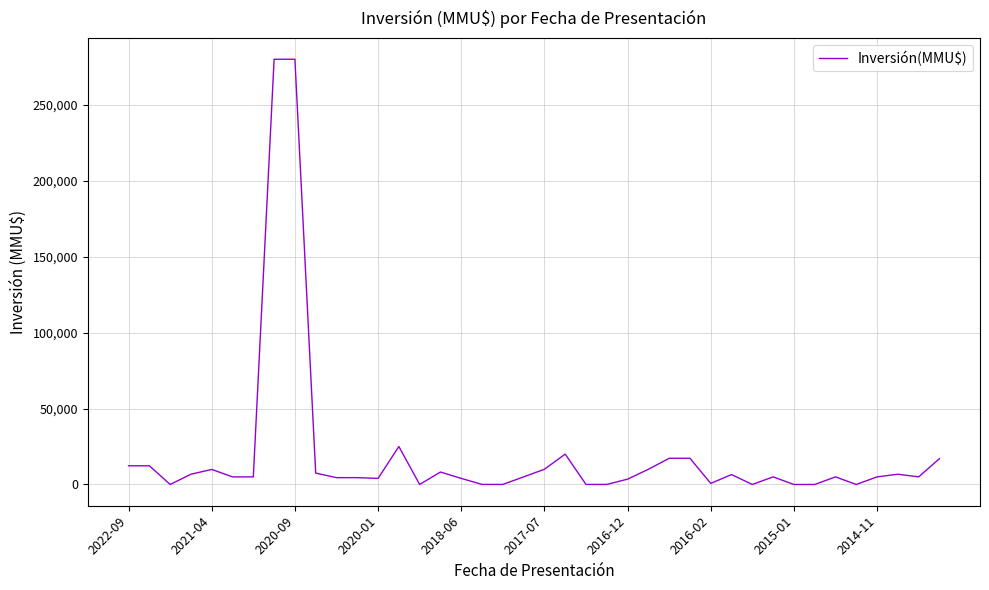

What is the maximum value shown in the chart?

280000